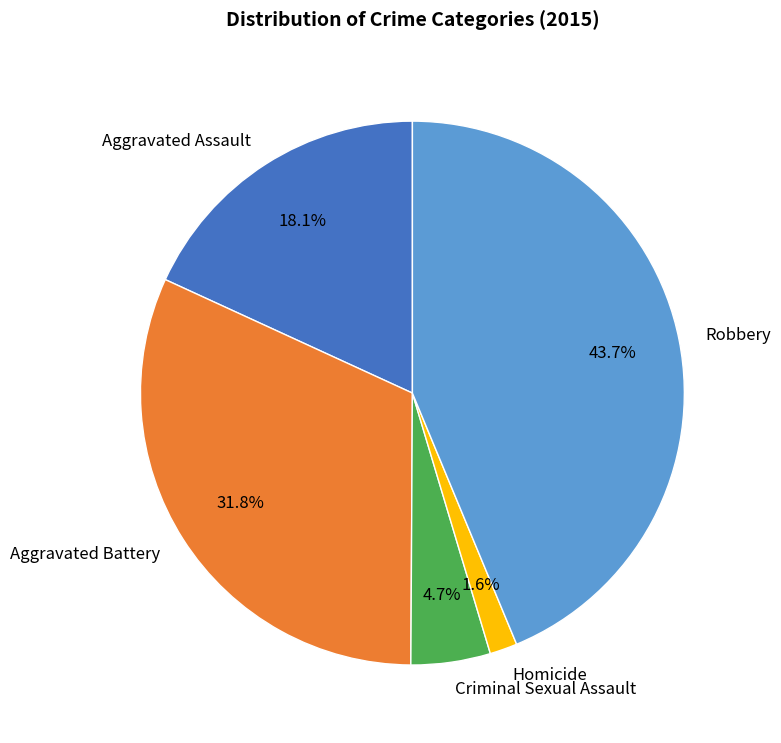

How many slices are in this pie chart?

5